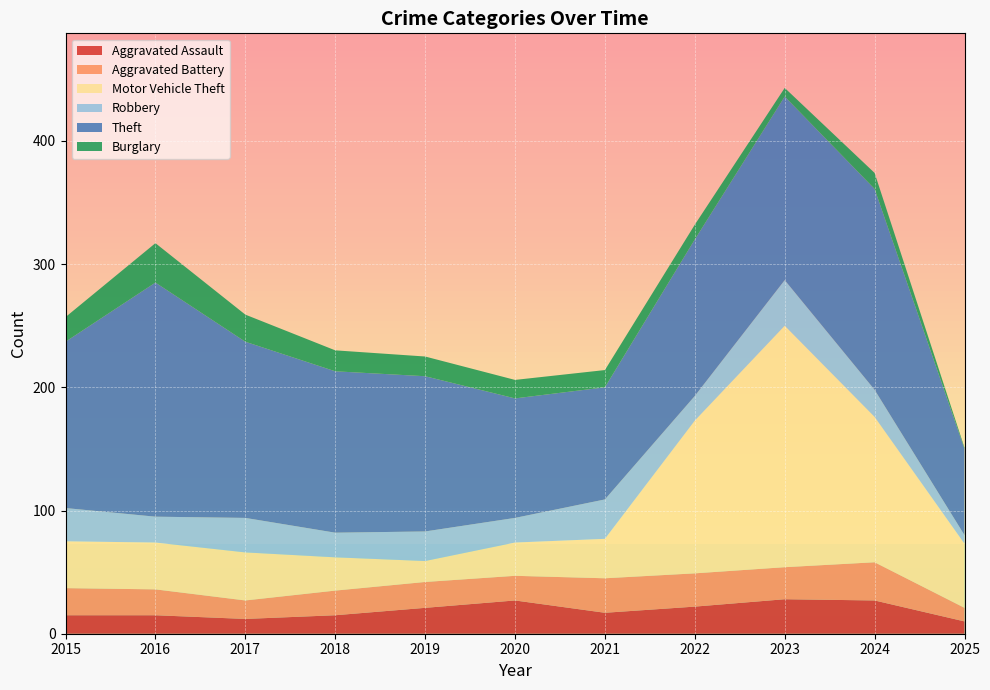

Reading left to right, transcribe all the data shown in this chart.

Aggravated Assault: 2015=15	2016=15	2017=12	2018=15	2019=21	2020=27	2021=17	2022=22	2023=28	2024=27	2025=10
Aggravated Battery: 2015=22	2016=21	2017=15	2018=20	2019=21	2020=20	2021=28	2022=27	2023=26	2024=31	2025=11
Motor Vehicle Theft: 2015=38	2016=38	2017=39	2018=27	2019=17	2020=27	2021=32	2022=124	2023=196	2024=118	2025=52
Robbery: 2015=27	2016=21	2017=28	2018=20	2019=24	2020=20	2021=32	2022=20	2023=37	2024=22	2025=7
Theft: 2015=135	2016=190	2017=143	2018=131	2019=126	2020=97	2021=91	2022=127	2023=149	2024=163	2025=70
Burglary: 2015=20	2016=32	2017=22	2018=17	2019=16	2020=15	2021=14	2022=12	2023=7	2024=13	2025=1